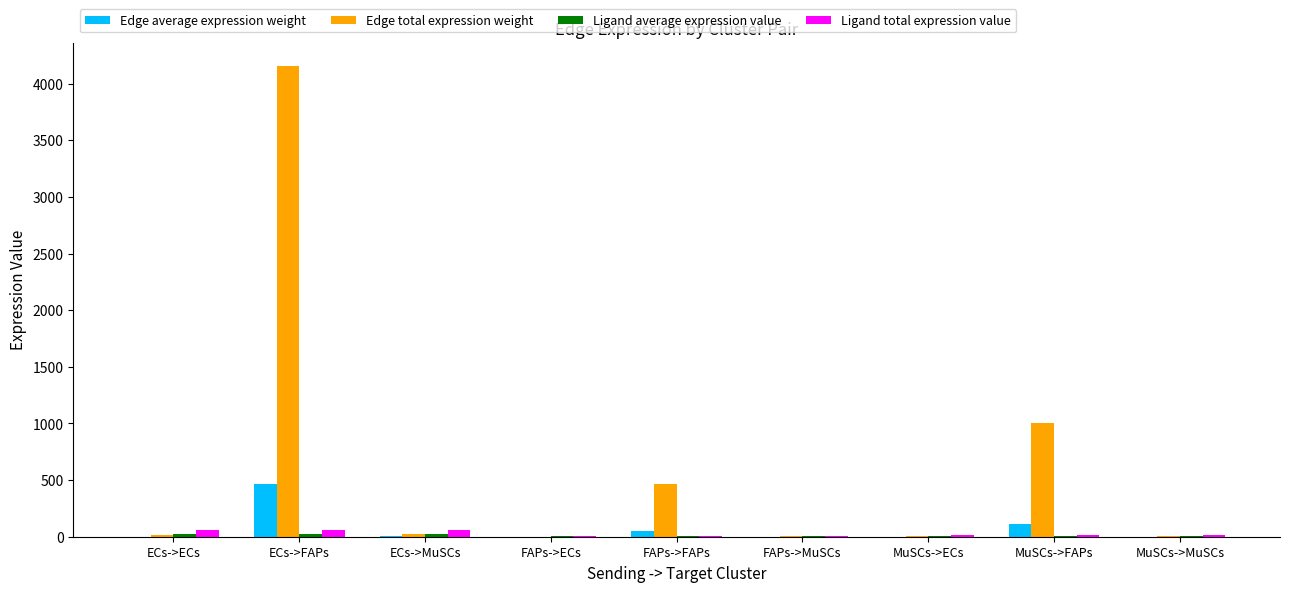

At which category is the sum across all series the highest?

ECs->FAPs